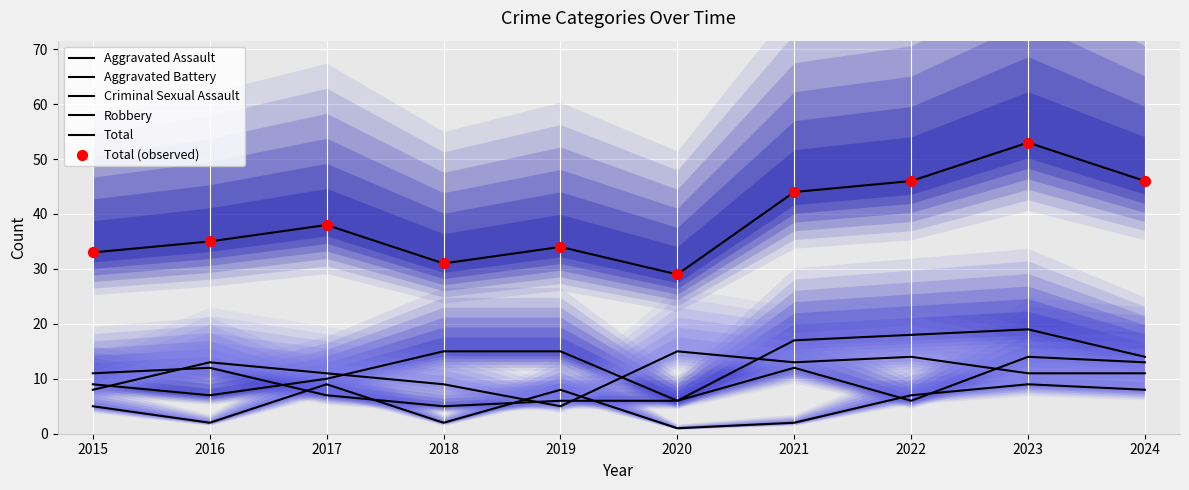

Which series reaches the maximum Y coordinate?

Total